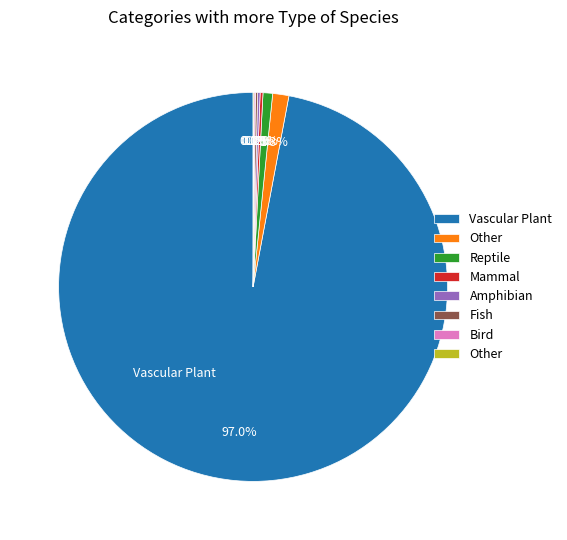

Does any single category account for the majority?

Yes